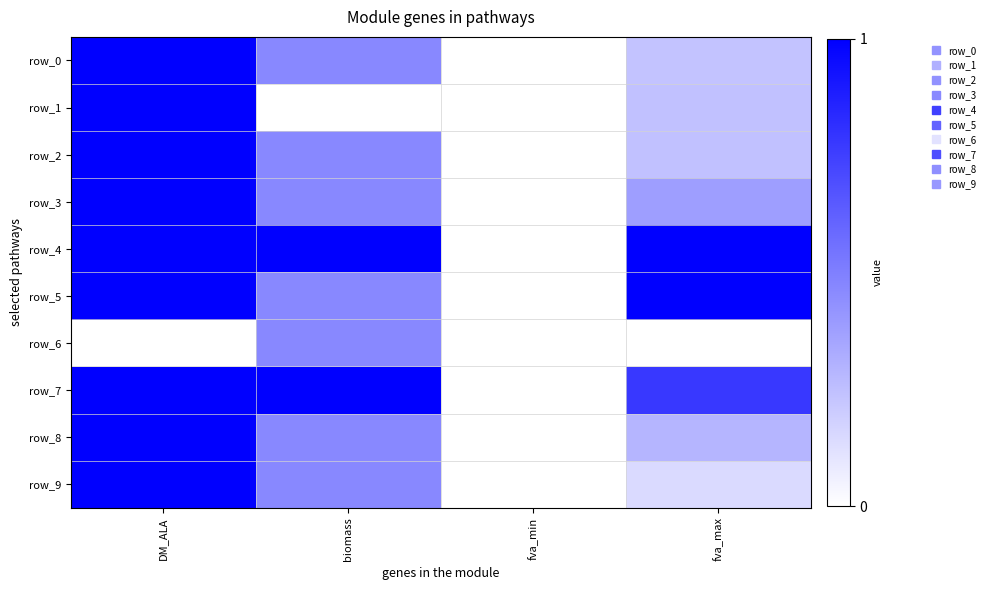

Which series has the largest total across all categories?

row_4